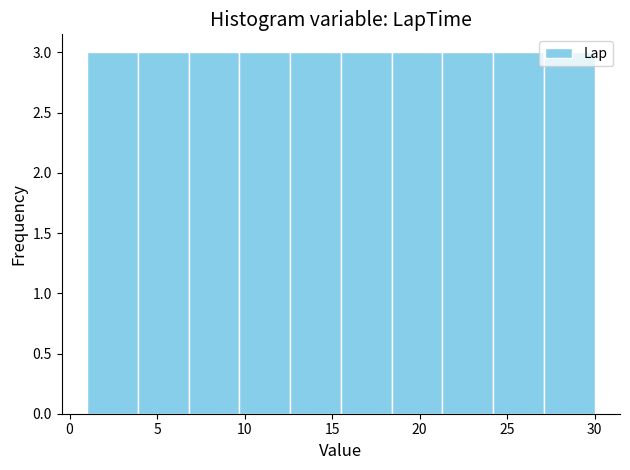

Reading left to right, list every bar in this chart as the range it spans on the x-axis followed by its height. Neither the bar edges nor the heights are printed on the chart, so give them approximately, as read against the axes.

1.0 to 3.9: 3
3.9 to 6.8: 3
6.8 to 9.7: 3
9.7 to 12.6: 3
12.6 to 15.5: 3
15.5 to 18.4: 3
18.4 to 21.3: 3
21.3 to 24.2: 3
24.2 to 27.1: 3
27.1 to 30.0: 3